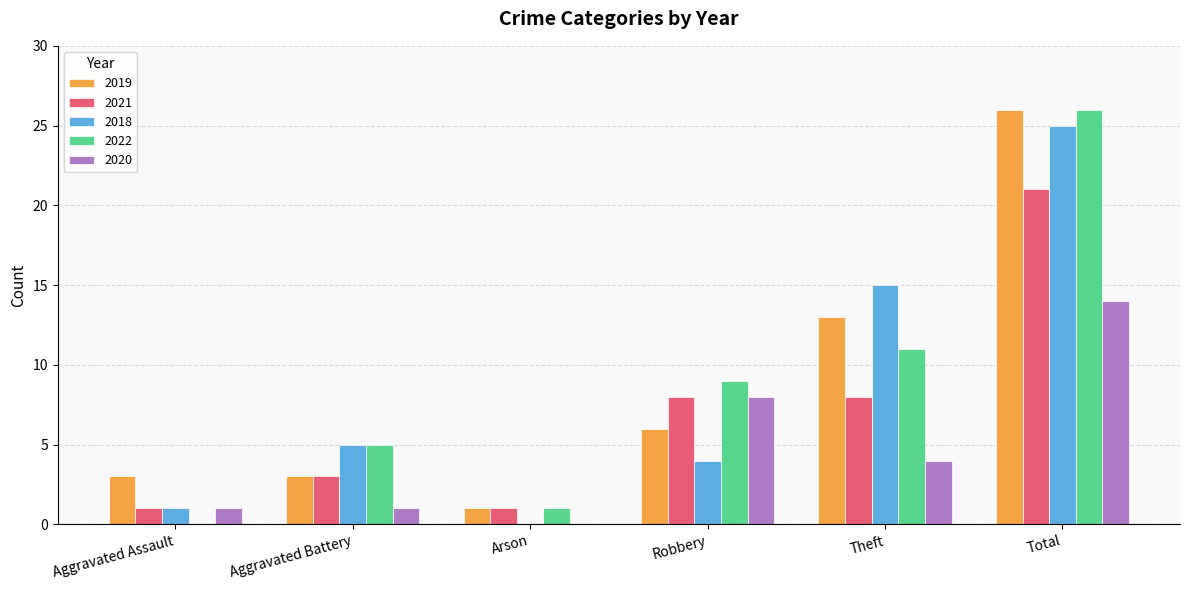

Reading left to right, what are all the values shown in this chart?

2019: 3	3	1	6	13	26
2021: 1	3	1	8	8	21
2018: 1	5	0	4	15	25
2022: 0	5	1	9	11	26
2020: 1	1	0	8	4	14